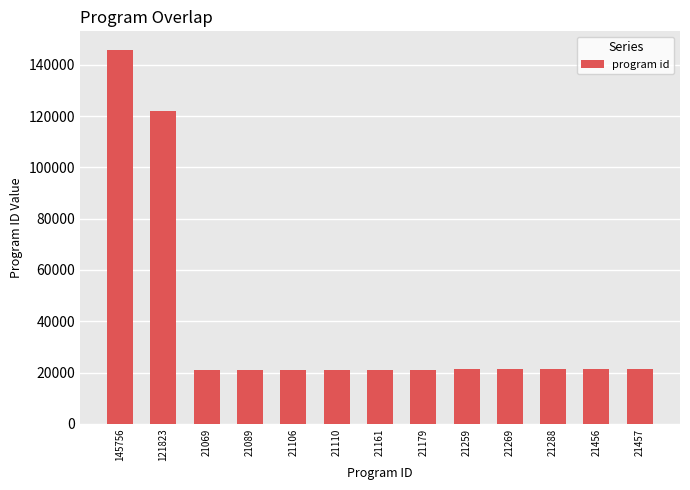

What is the difference between the maximum and minimum values?

124687